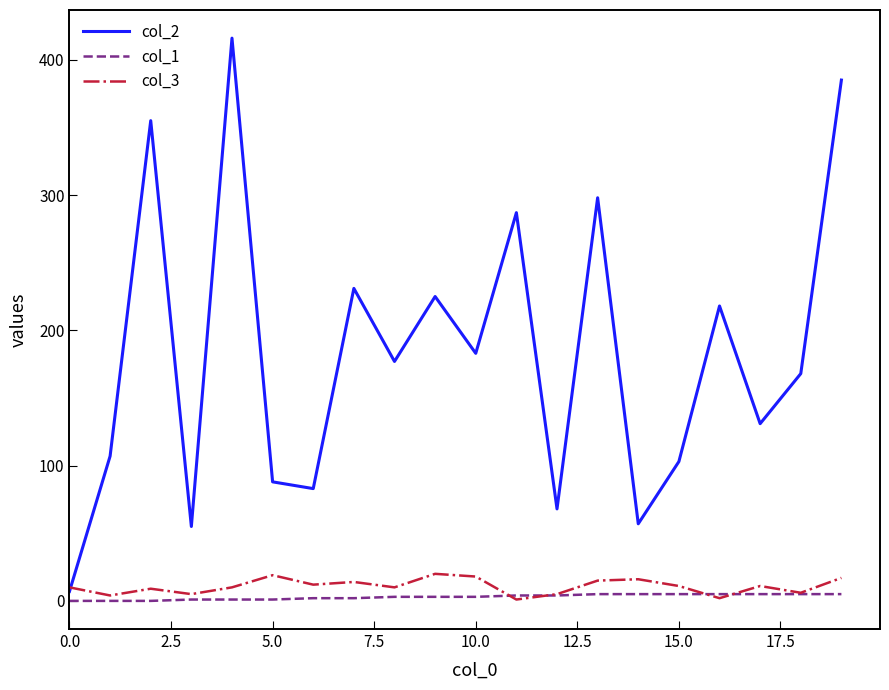

Which series has the largest total across all categories?

col_2